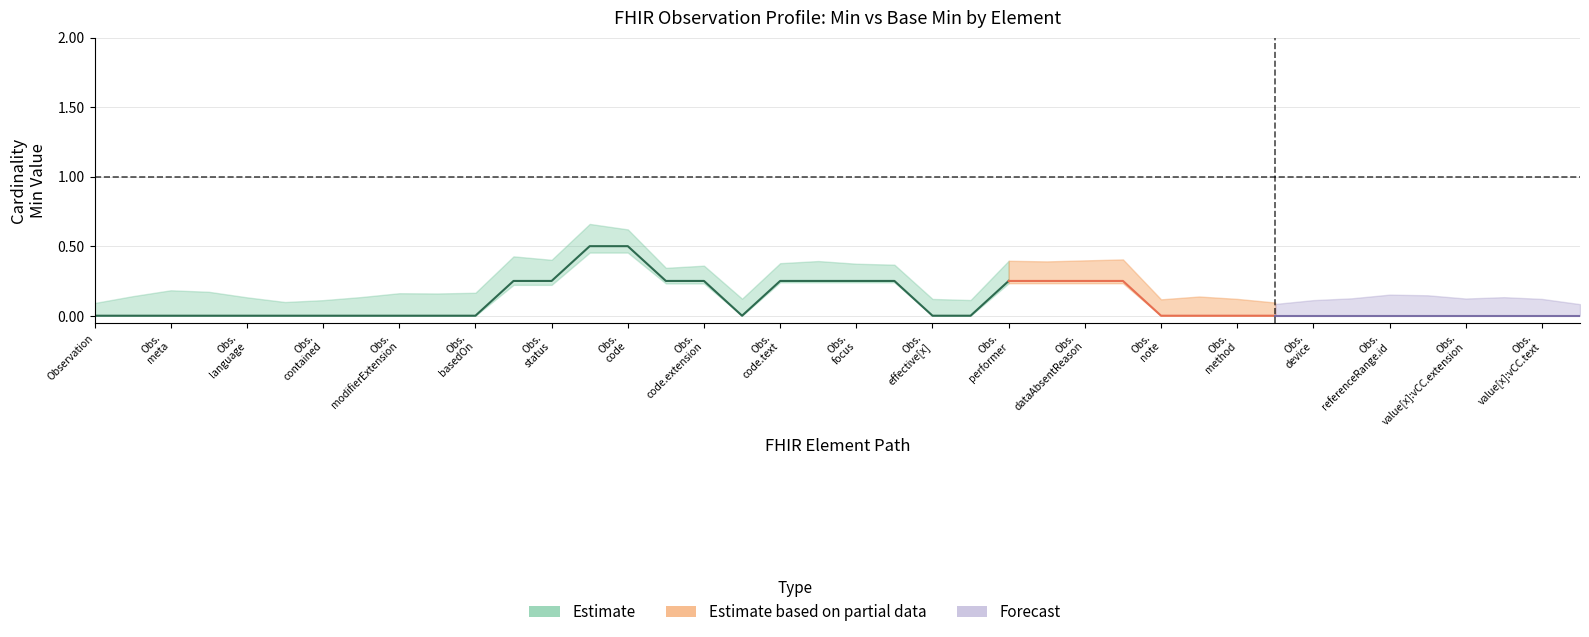

The value of base_min_values at 33 is 0. True or false?

False